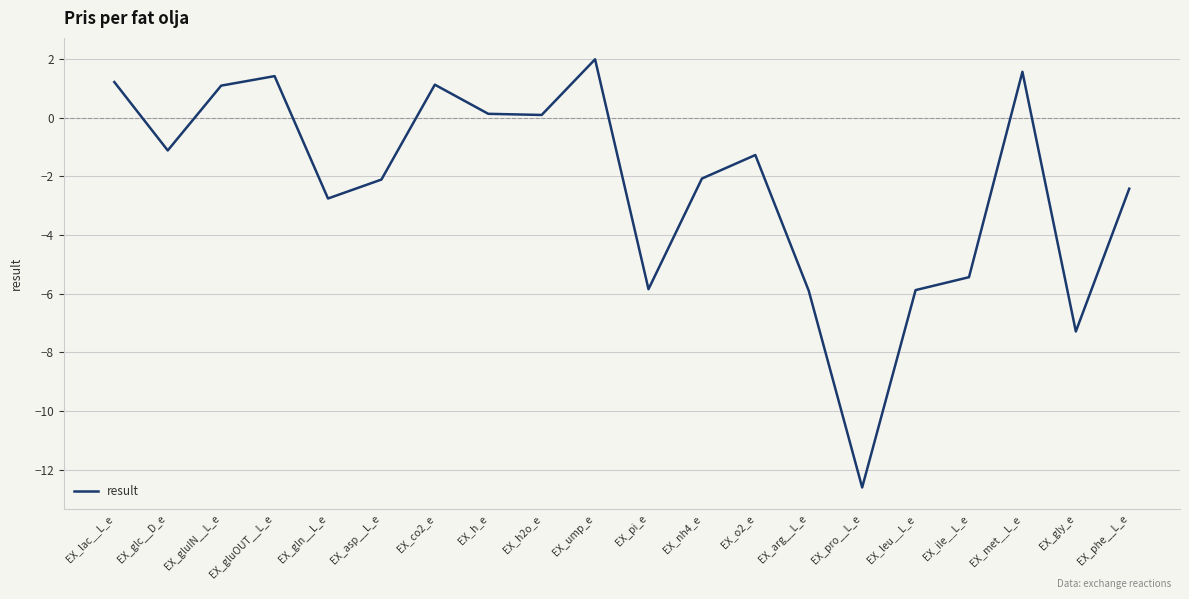

Reading left to right, what are all the values shown in this chart?

EX_lac__L_e=1.2	EX_glc__D_e=-1.1	EX_gluIN__L_e=1.1	EX_gluOUT__L_e=1.4	EX_gln__L_e=-2.8	EX_asp__L_e=-2.1	EX_co2_e=1.1	EX_h_e=0.1	EX_h2o_e=0.1	EX_ump_e=2.0	EX_pi_e=-5.9	EX_nh4_e=-2.1	EX_o2_e=-1.3	EX_arg__L_e=-5.9	EX_pro__L_e=-12.6	EX_leu__L_e=-5.9	EX_ile__L_e=-5.4	EX_met__L_e=1.6	EX_gly_e=-7.3	EX_phe__L_e=-2.4